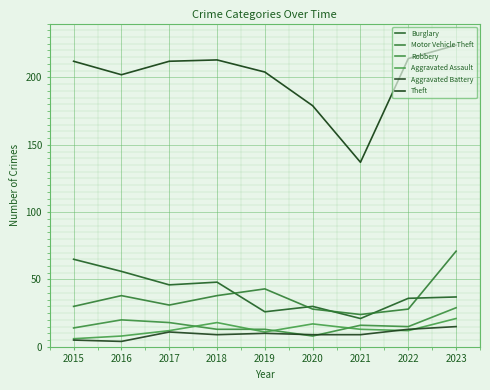

True or false: Theft and Aggravated Battery intersect in this chart.

False